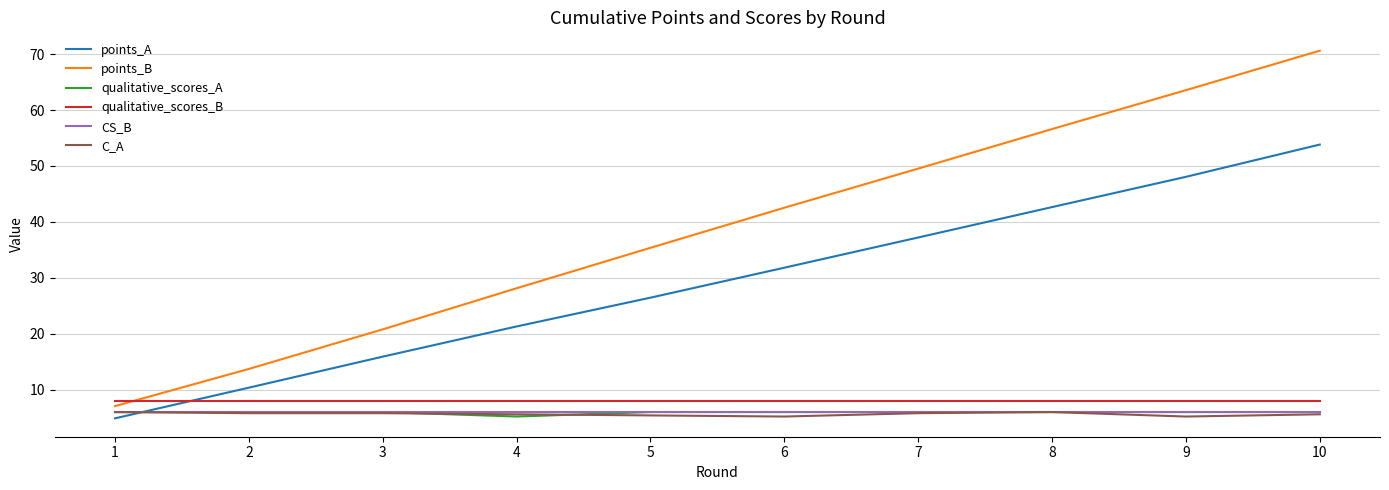

How many lines are shown in the chart?

6